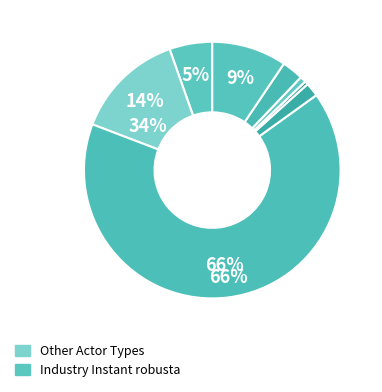

How many segments does this pie chart have?

8